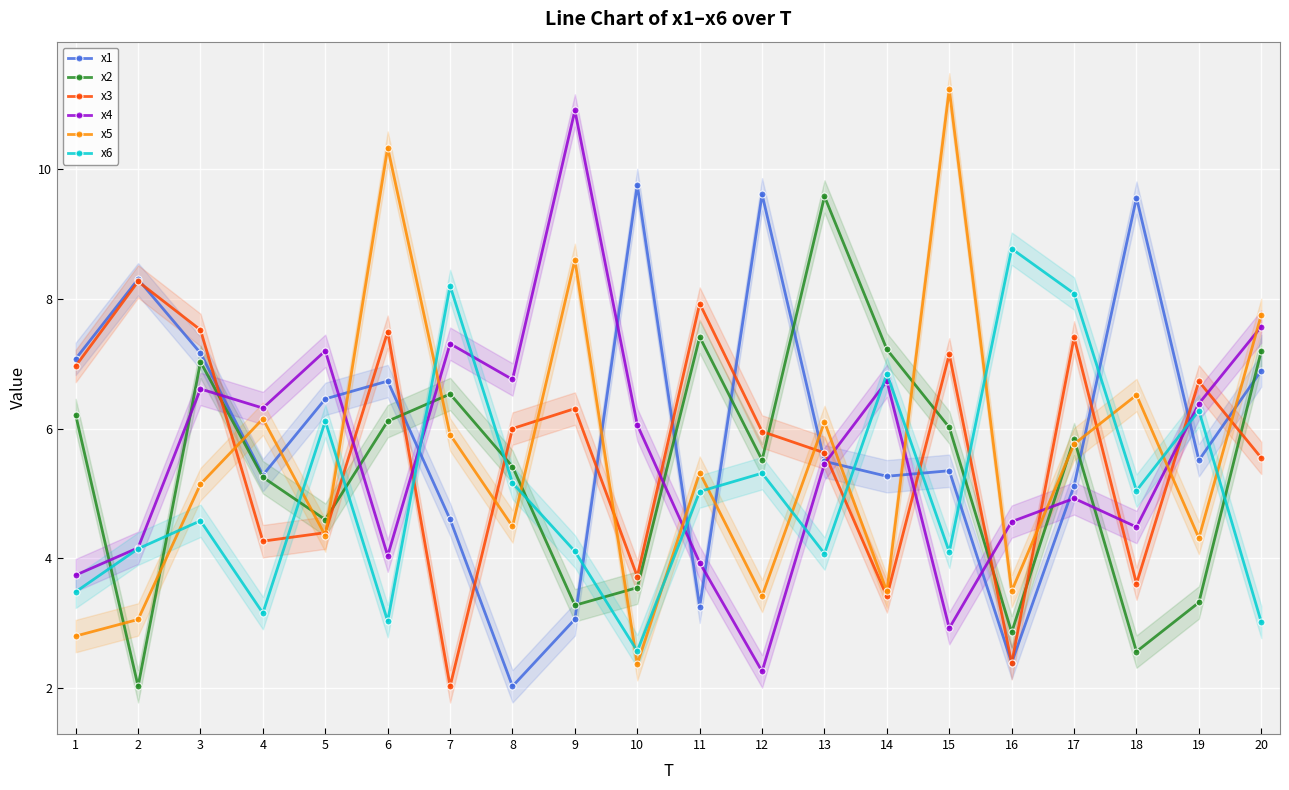

Between 1 and 8, which series saw the biggest shift?

x1